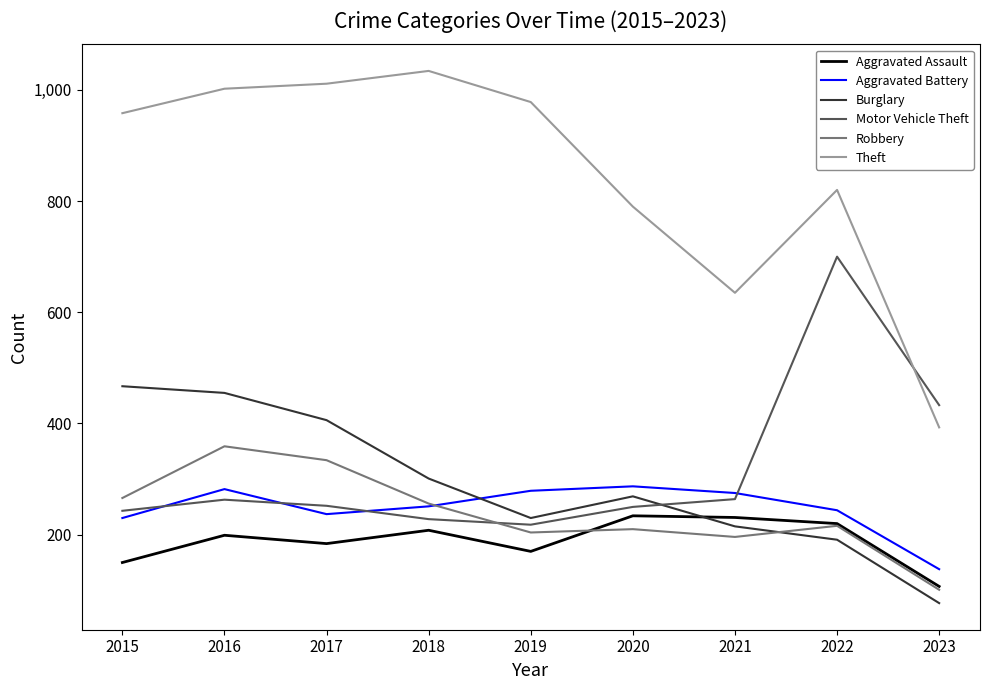

Which label corresponds to the largest value in the chart?

2018